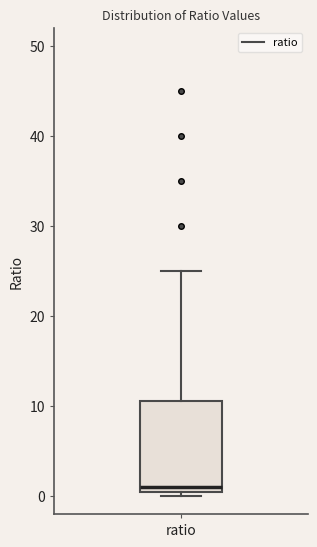

Transcribe this box plot: give where the median line is, the range the box spans, and where the two whiskers end, as read against the y-axis. The values are not printed on the chart, so give them approximately, as read against the axis.

median 1, box 0 to 11, whiskers 0 (just below the box's lower edge) to 25